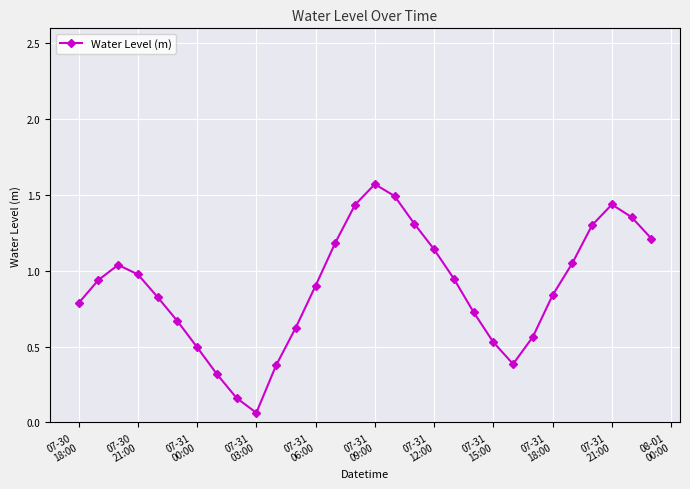

What is the sum of all values?

26.7